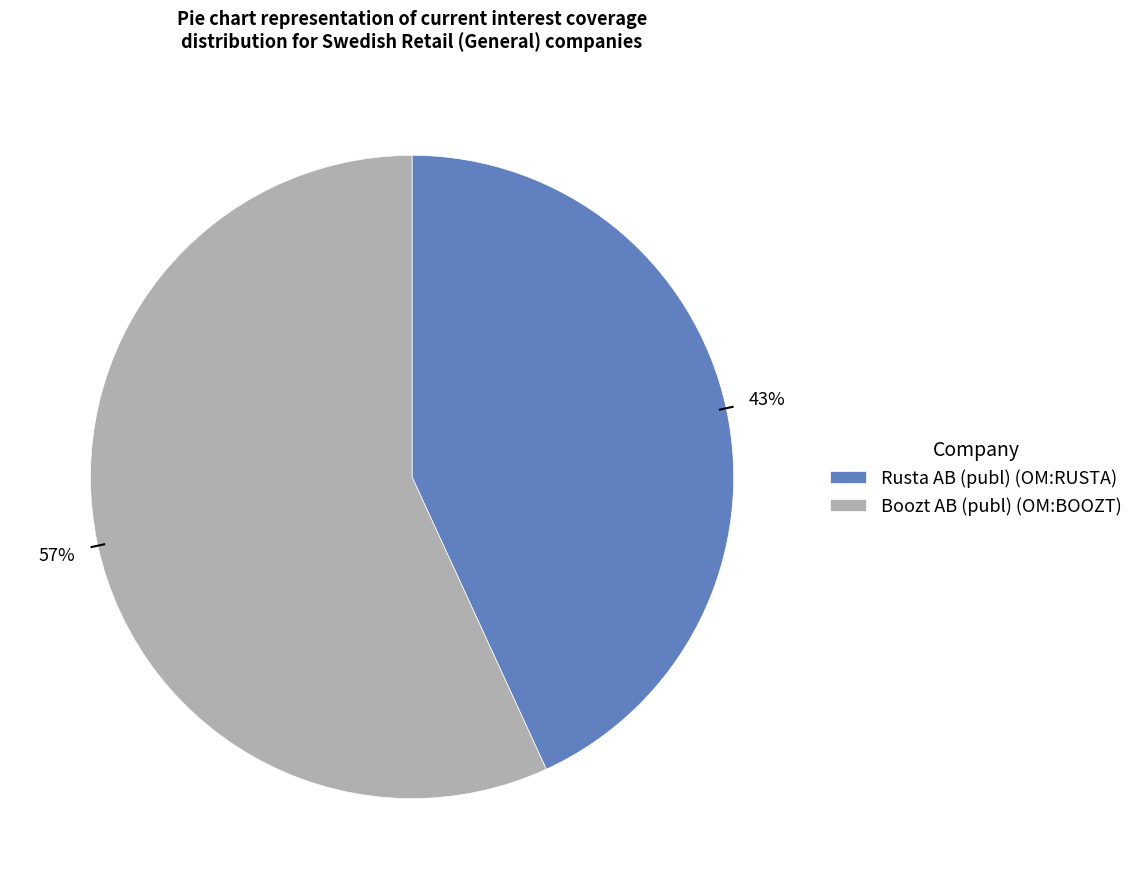

Which category has the smallest portion of the pie?

Rusta AB (publ) (OM:RUSTA)